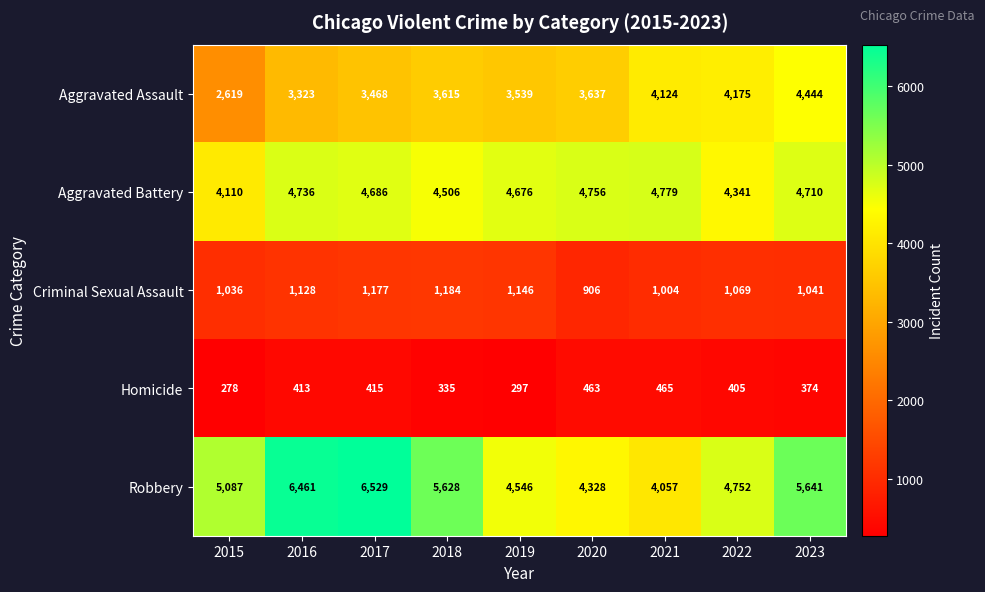

Which label corresponds to the largest value in the chart?

2017